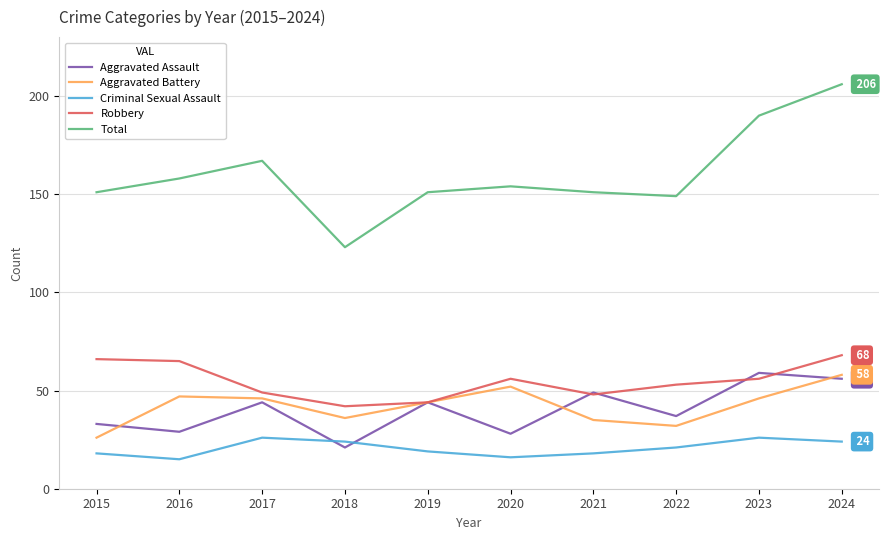

True or false: Total and Aggravated Battery cross at least once.

False